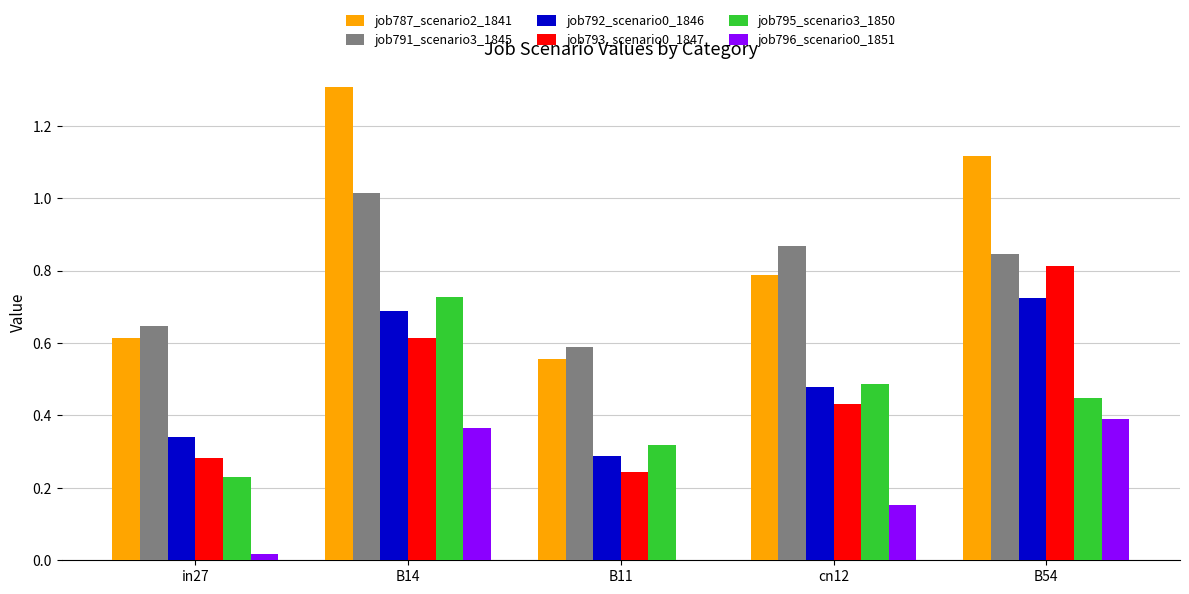

Which series has the largest total across all categories?

job787_scenario2_1841